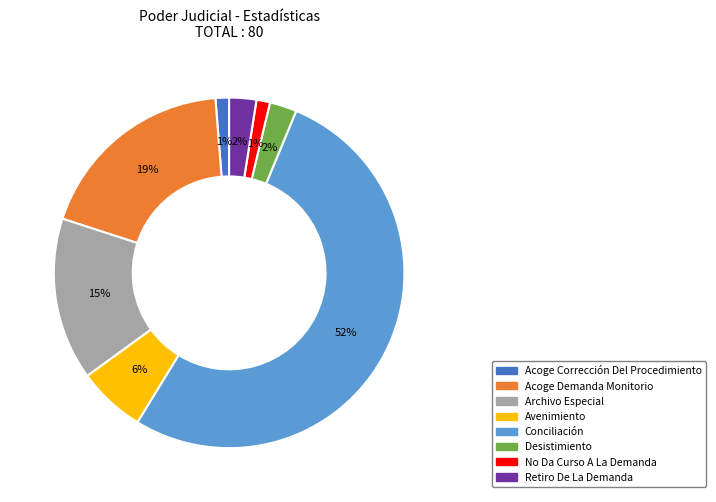

Which category has the biggest portion of the pie?

Conciliación